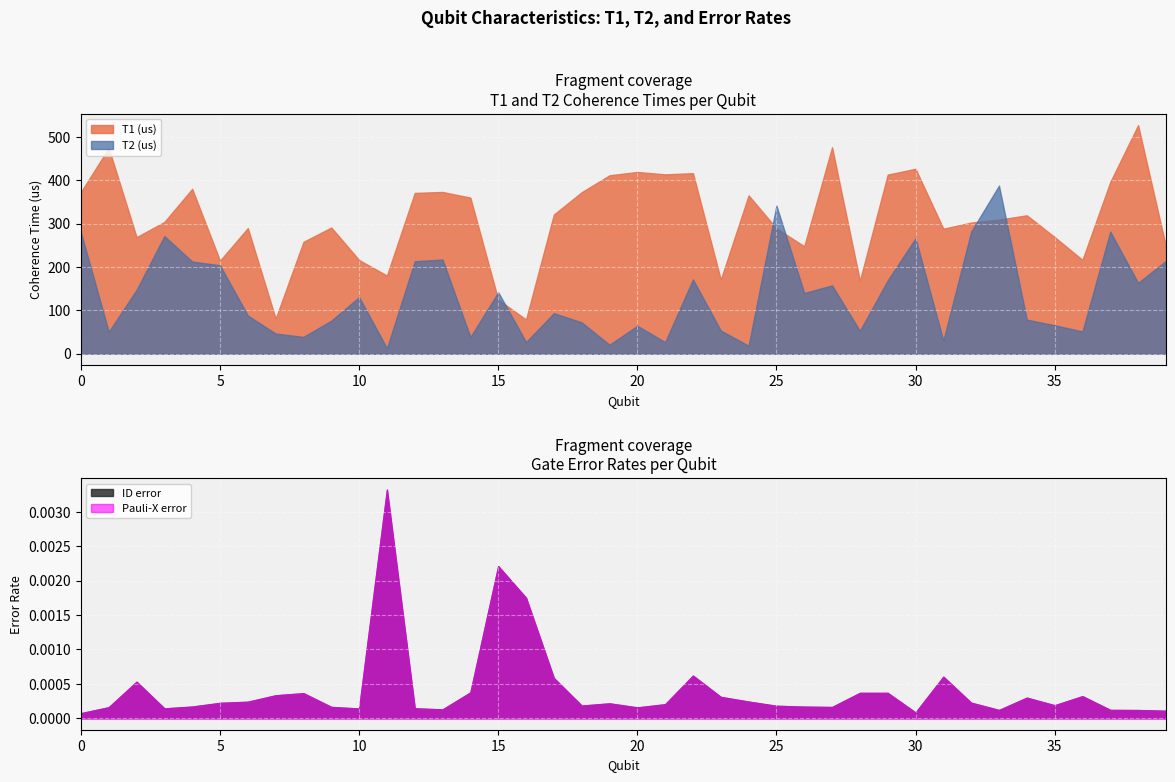

Which series has the largest range (max minus min)?

T1 (us)